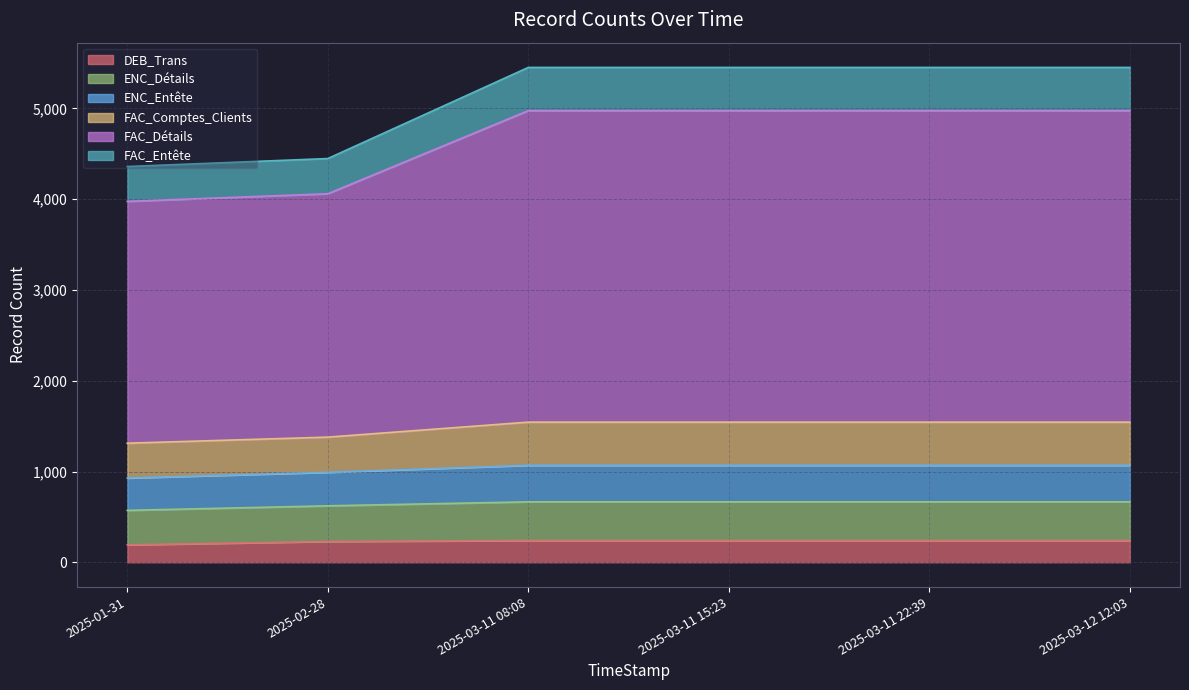

Is it true that FAC_Détails equals 4976 at 2025-03-11 15:23?

True